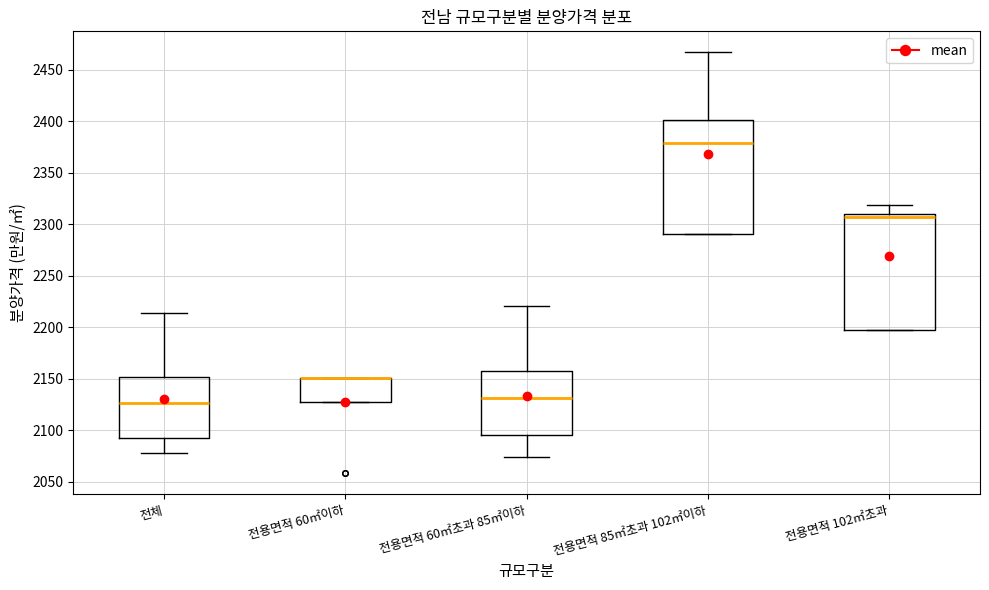

Reading left to right, read every box against the y-axis: the position of its median line, the range the box covers, and the ends of its whiskers. The values are not printed on the chart, so give them approximately, as read against the axis.

전체: median 2125, box 2090 to 2150, whiskers 2080 to 2215
전용면적 60㎡이하: median 2150 (drawn on the box's upper edge), box 2130 to 2150, whiskers 2130 to 2150
전용면적 60㎡초과 85㎡이하: median 2130, box 2095 to 2155, whiskers 2075 to 2220
전용면적 85㎡초과 102㎡이하: median 2380, box 2290 to 2400, whiskers 2290 to 2465
전용면적 102㎡초과: median 2305, box 2195 to 2310, whiskers 2195 to 2320